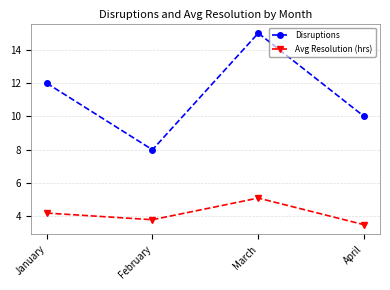

What are all the series names shown in the legend?

Disruptions, Avg Resolution (hrs)